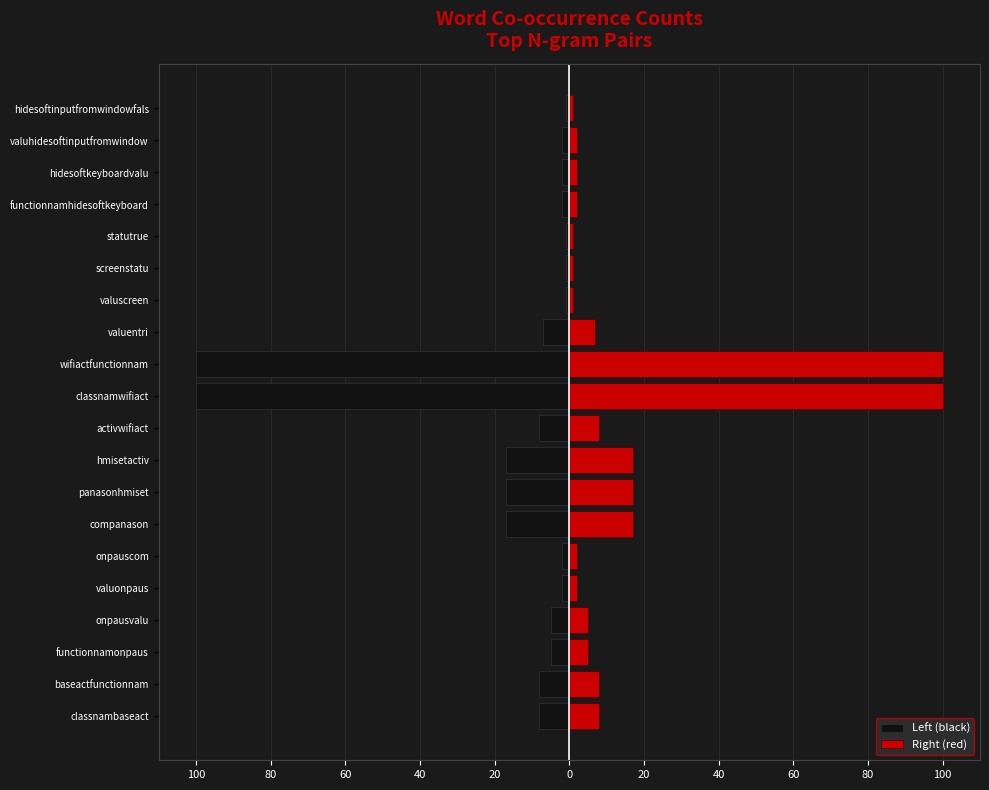

List the series in order of their overall mean, highest first.

Right (red), Left (black)